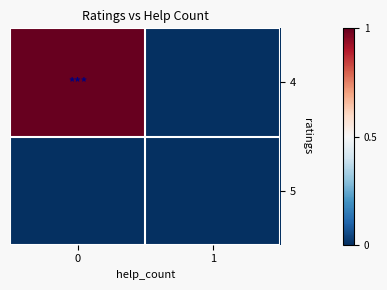

Between 0 and 1, which series saw the biggest shift?

4